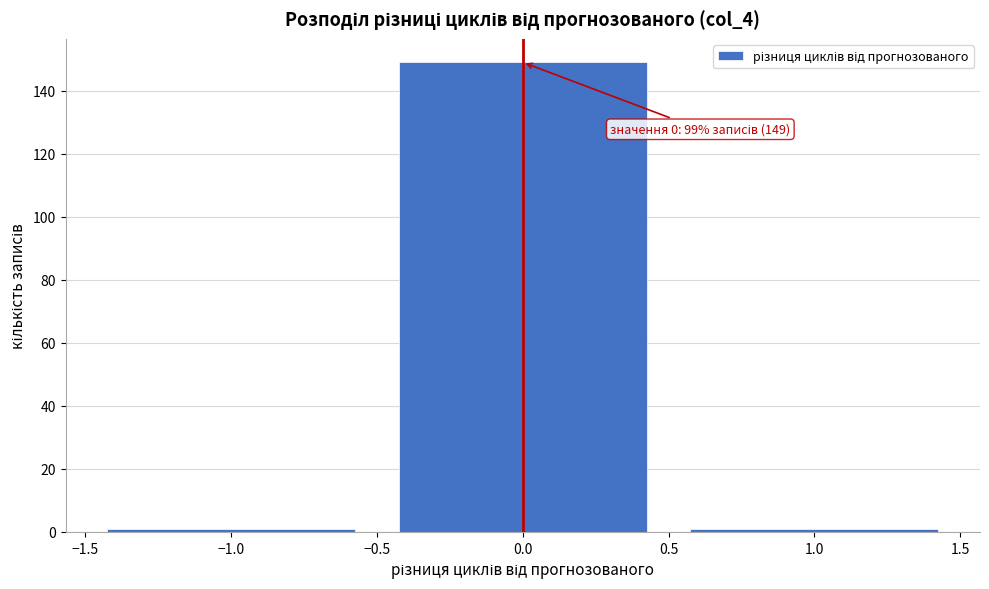

Which range on the x-axis has the tallest bar?

-0.5 to 0.5